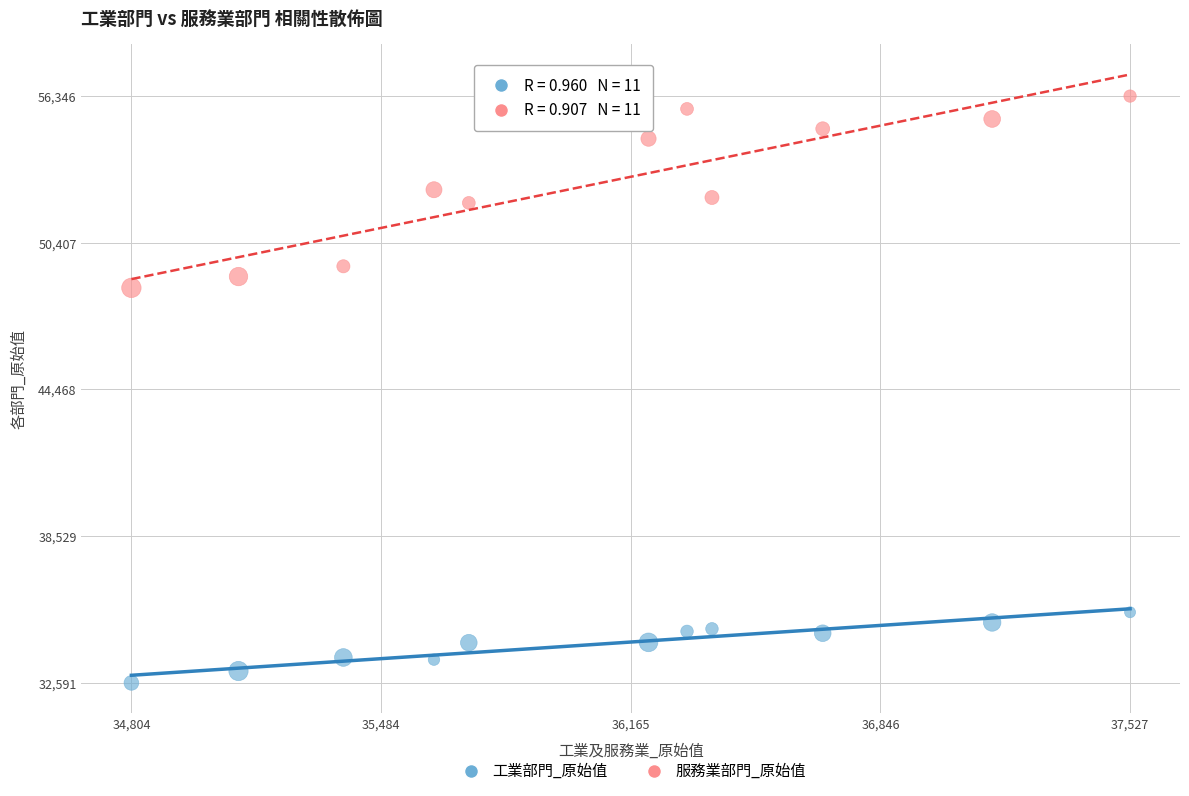

Across all series, what Y value is closest to 44468?

48583